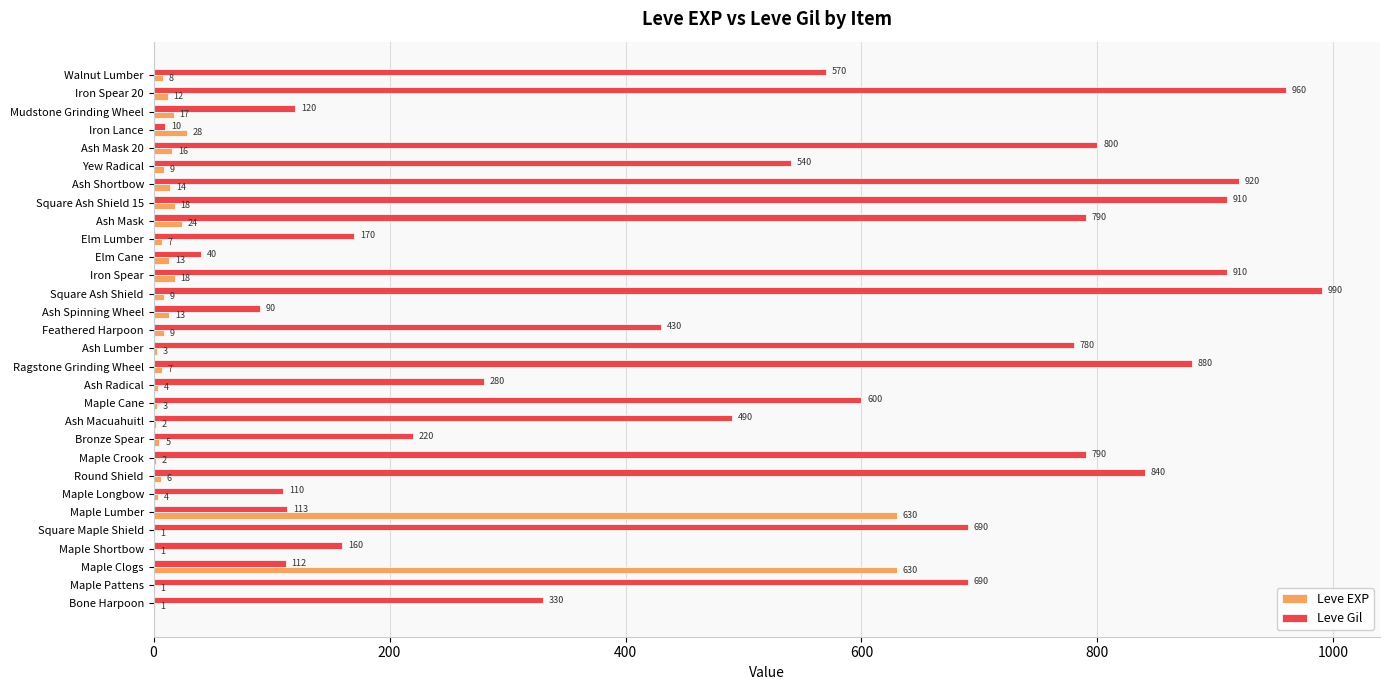

Which series has the largest total across all categories?

Leve Gil